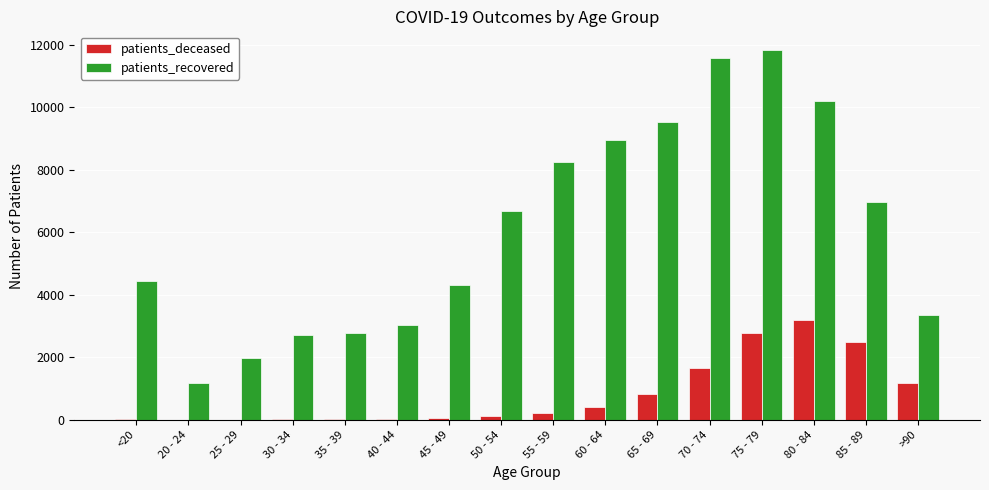

At which category is the sum across all series the highest?

75 - 79